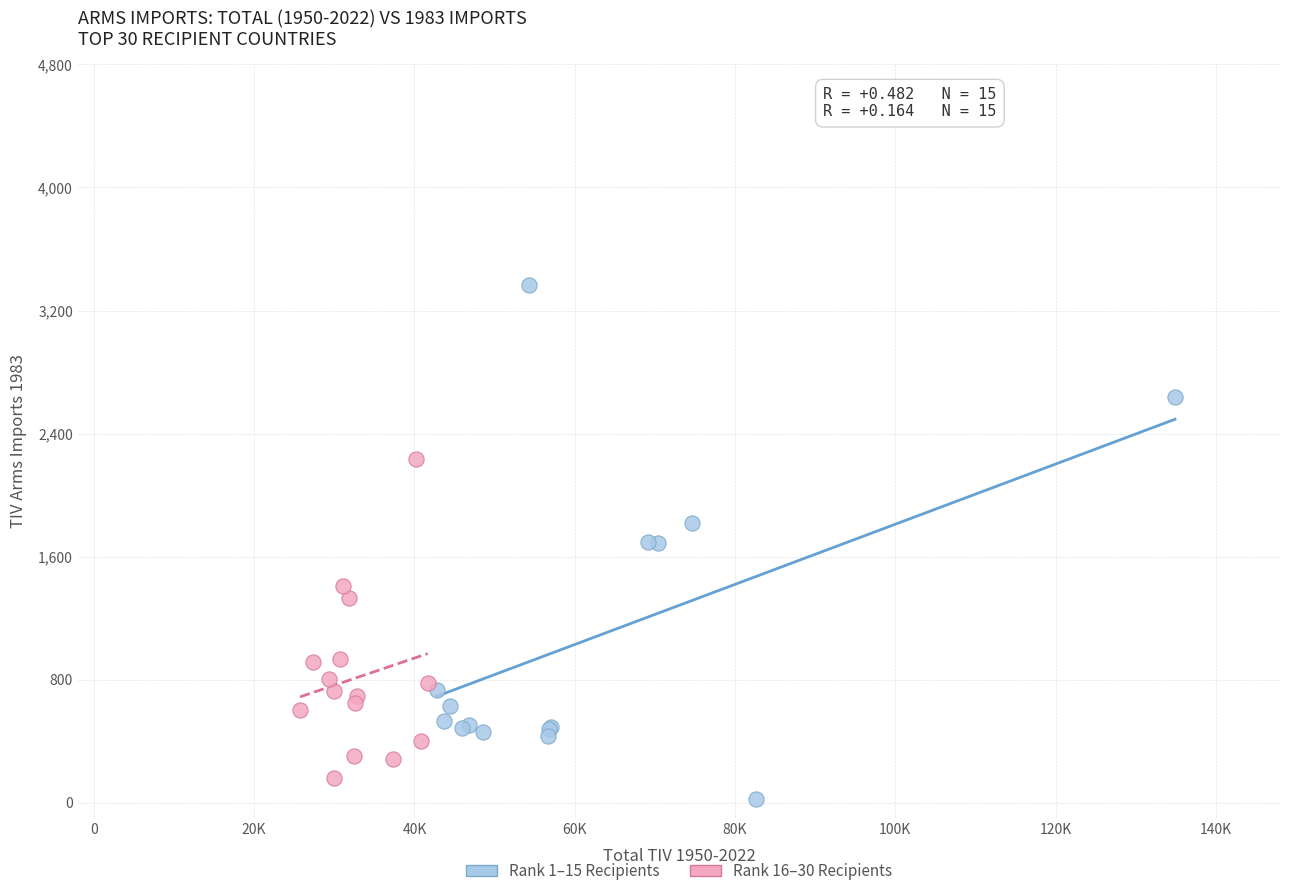

Which series contains the highest Y value?

Rank 1–15 Recipients